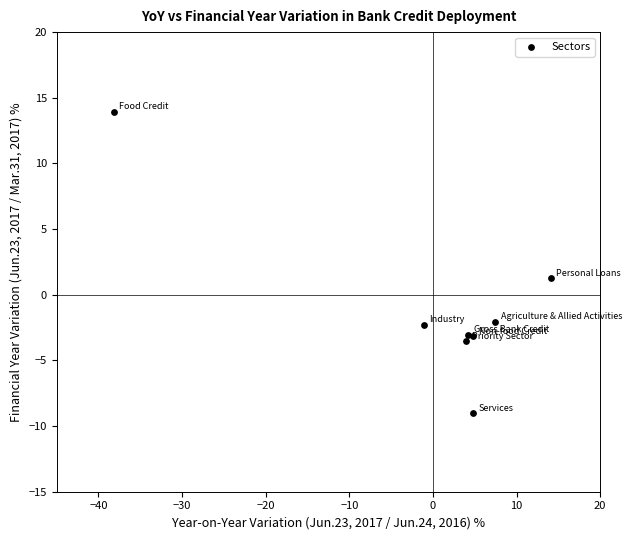

What Y value in the scatter plot is closest to 2?

1.2